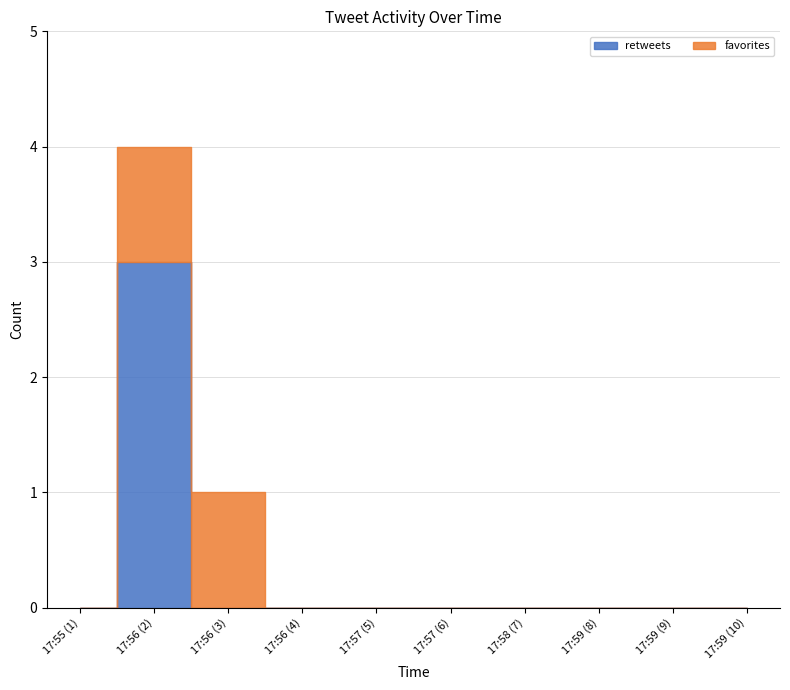

How many lines are shown in the chart?

2